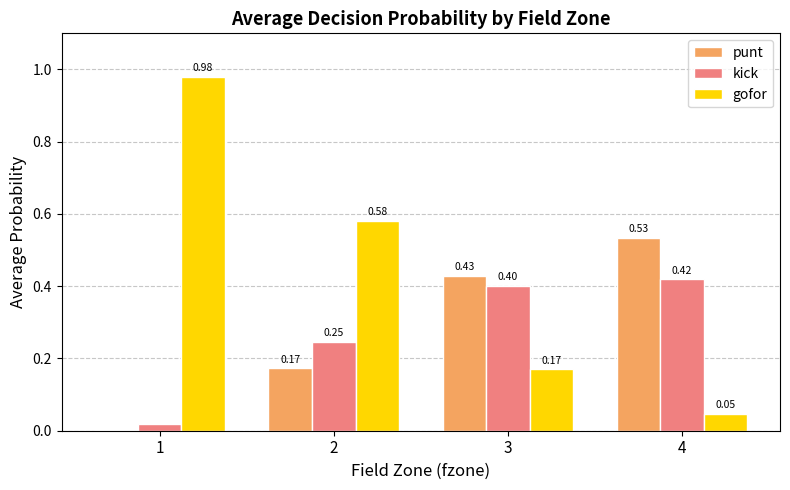

What is the sum of all kick values?

1.1